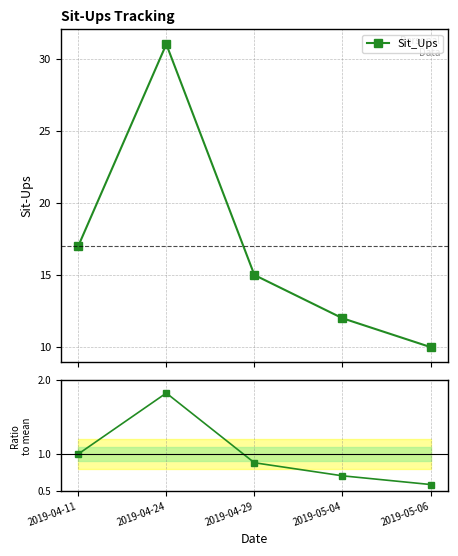

Between 2019-04-24 and 2019-04-11, which is larger?

2019-04-24